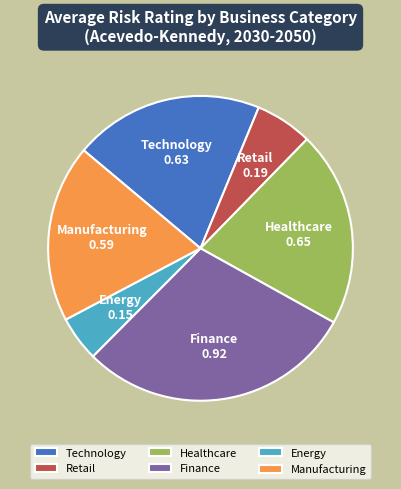

Does any single category account for the majority?

No